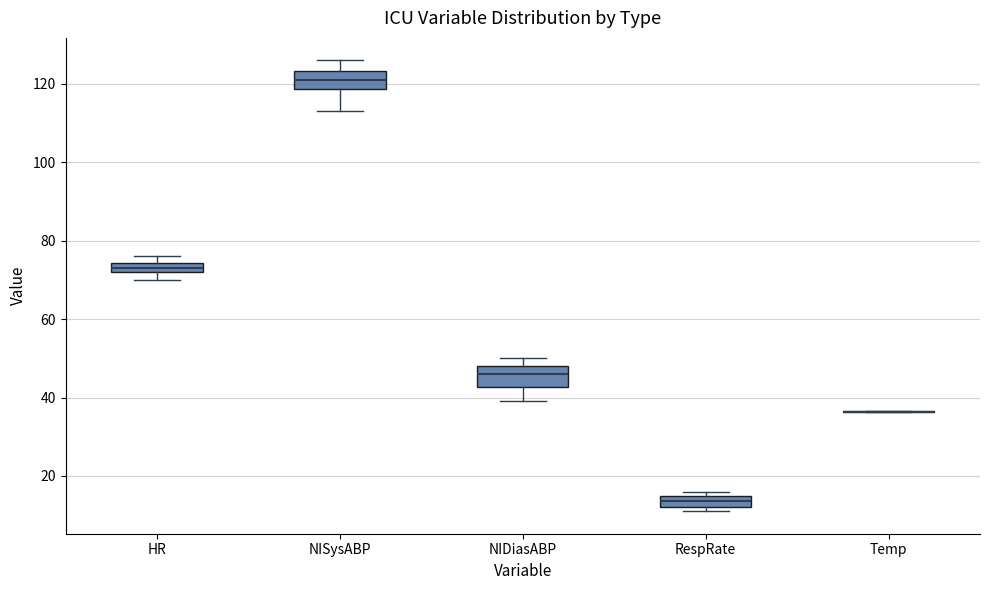

Where does the lower whisker of the box for NIDiasABP end on the y-axis? The values are not printed on the chart, so give them approximately, as read against the axis.

40